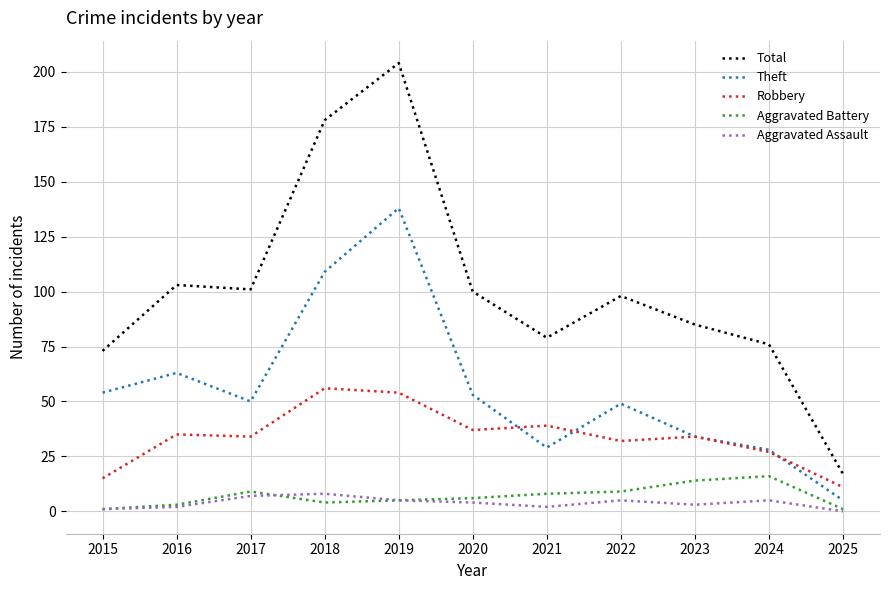

Which category has the highest value across all series?

2019